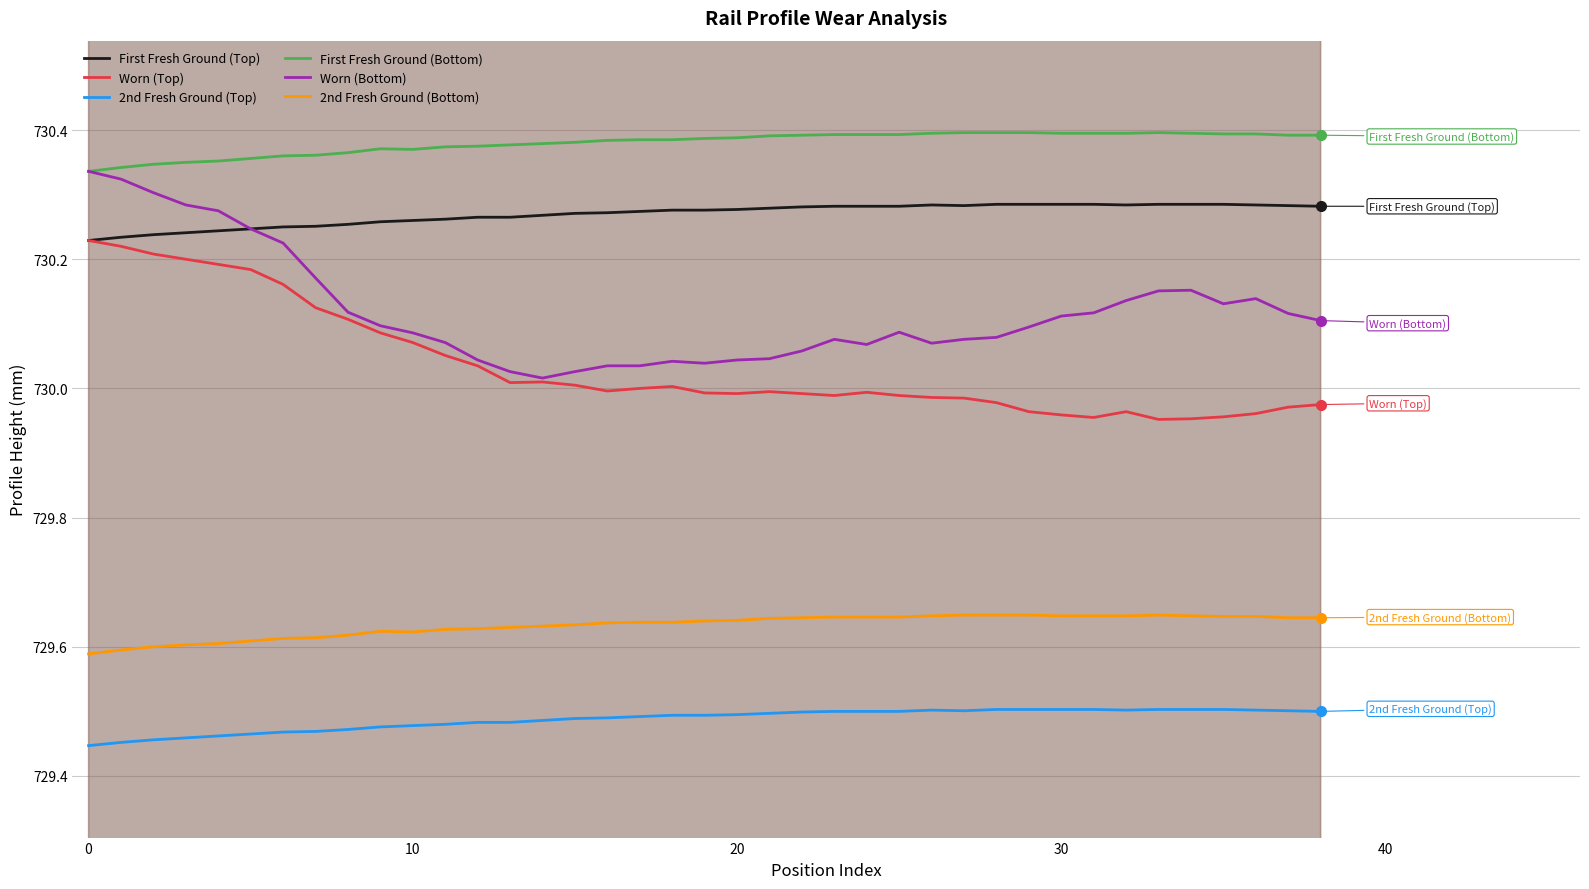

What is the average value of the 2nd Fresh Ground (Top) series?

729.5